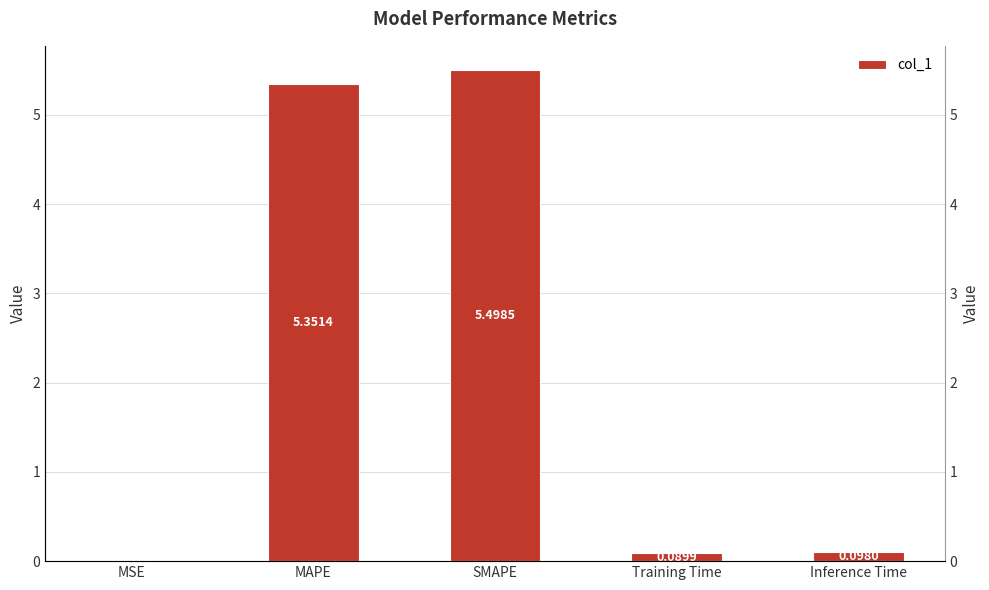

Does the chart contain stacked bars?

No